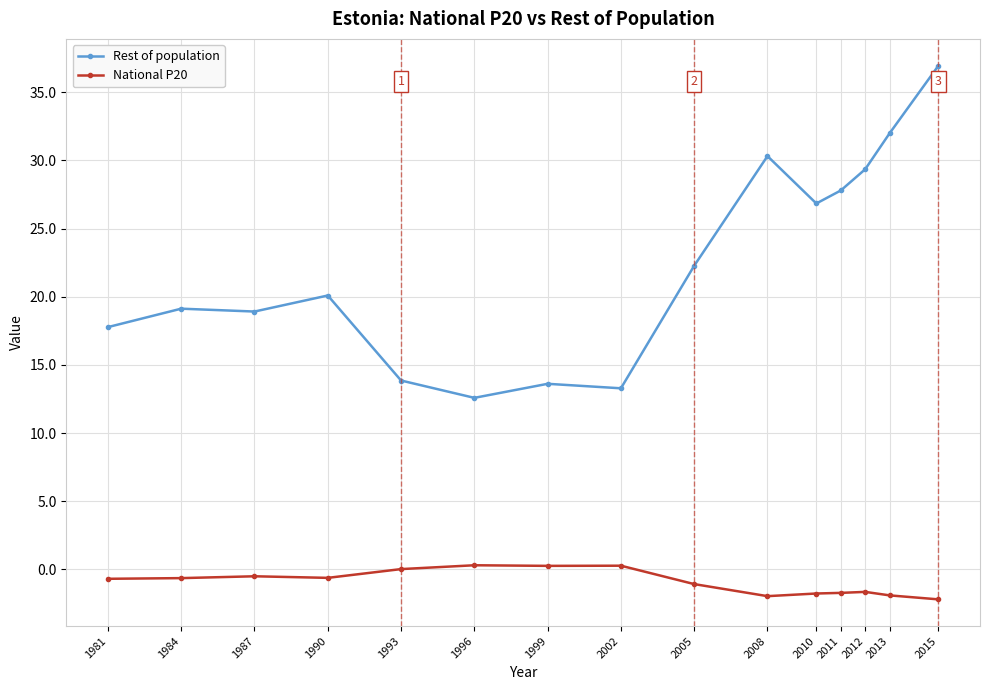

How many distinct data groups are displayed?

2